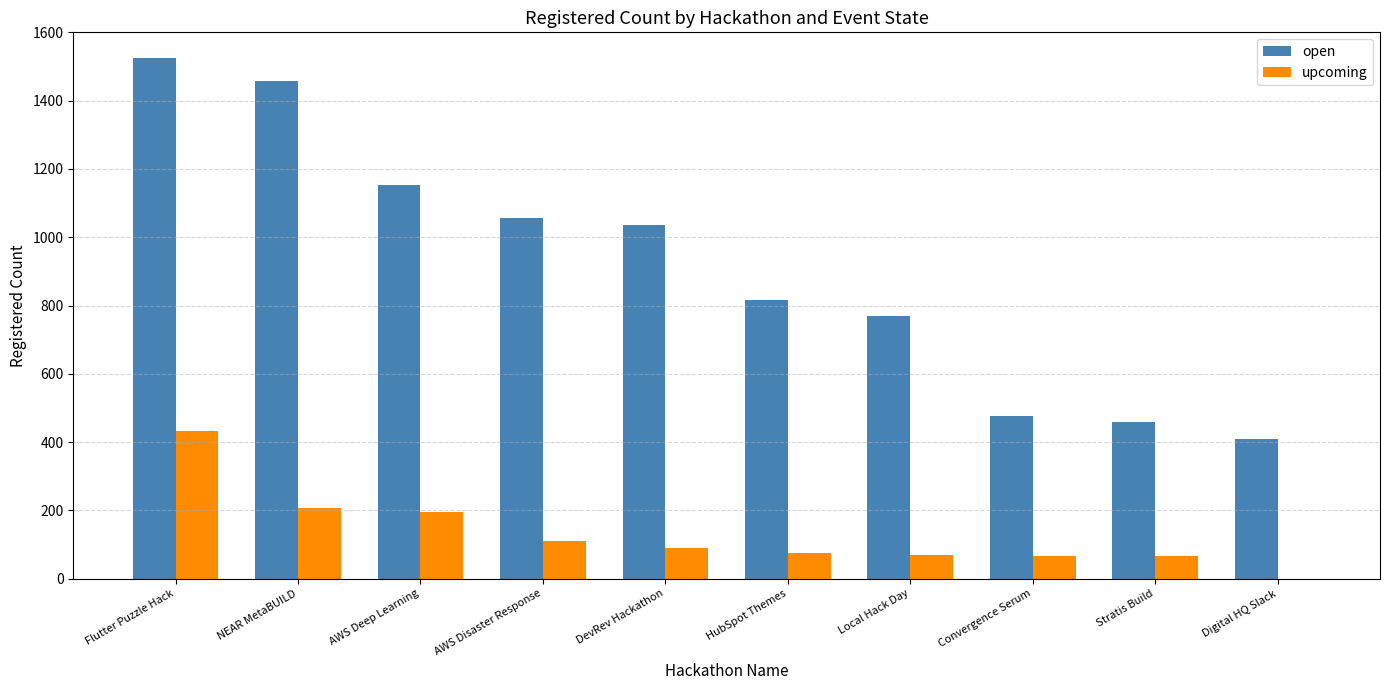

What is the difference between the upcoming values at AWS Deep Learning and Stratis Build?

129